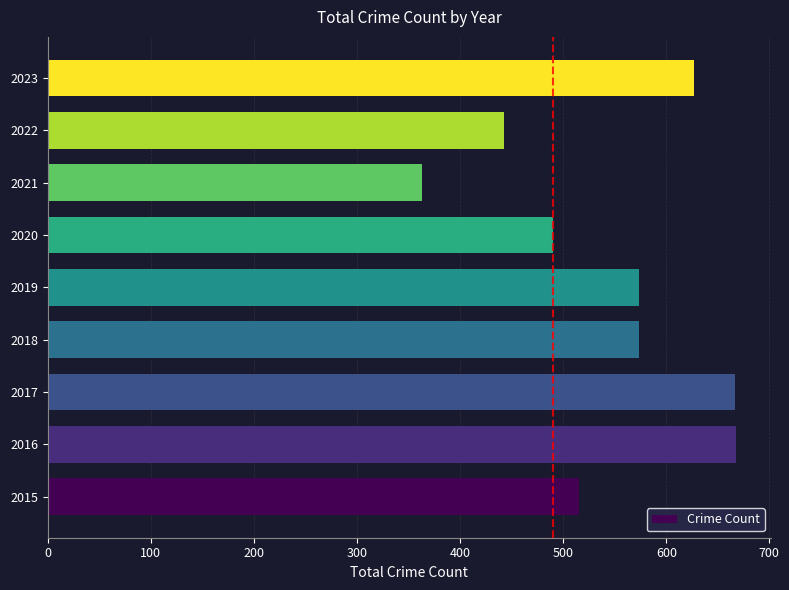

The chart shows a value of 627 at 2023. True or false?

True